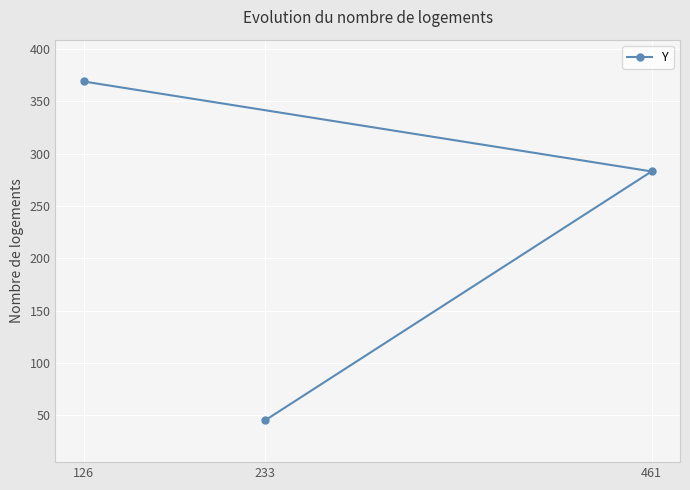

At which label does the data first exceed 283?

126